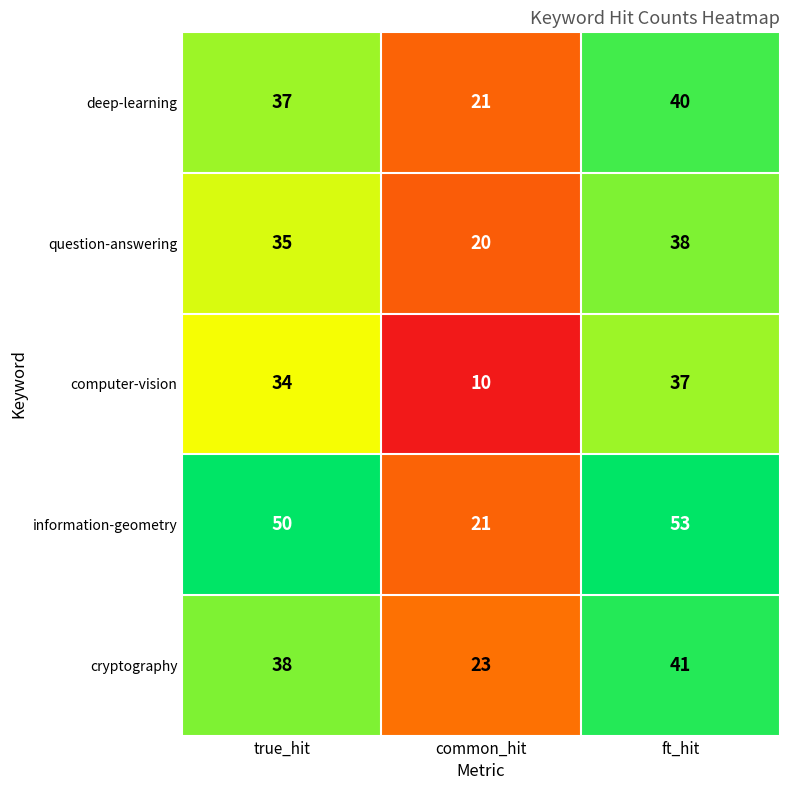

The value of information-geometry at ft_hit is 91. True or false?

False